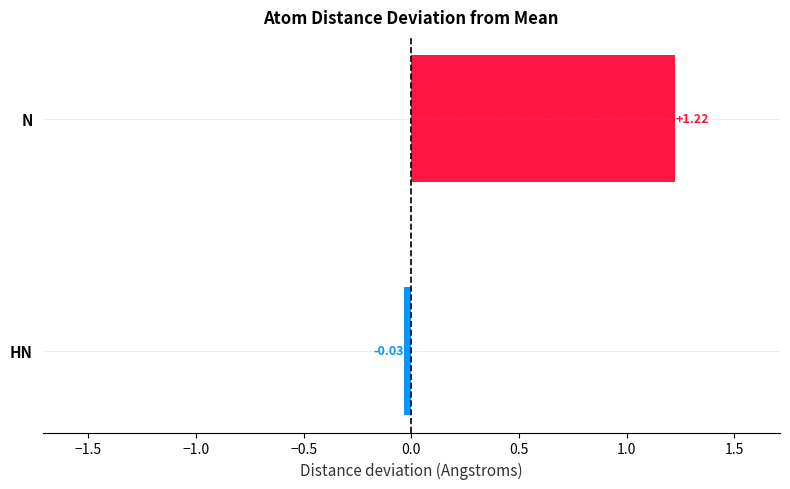

List the labels in order of value, smallest first.

HN, N